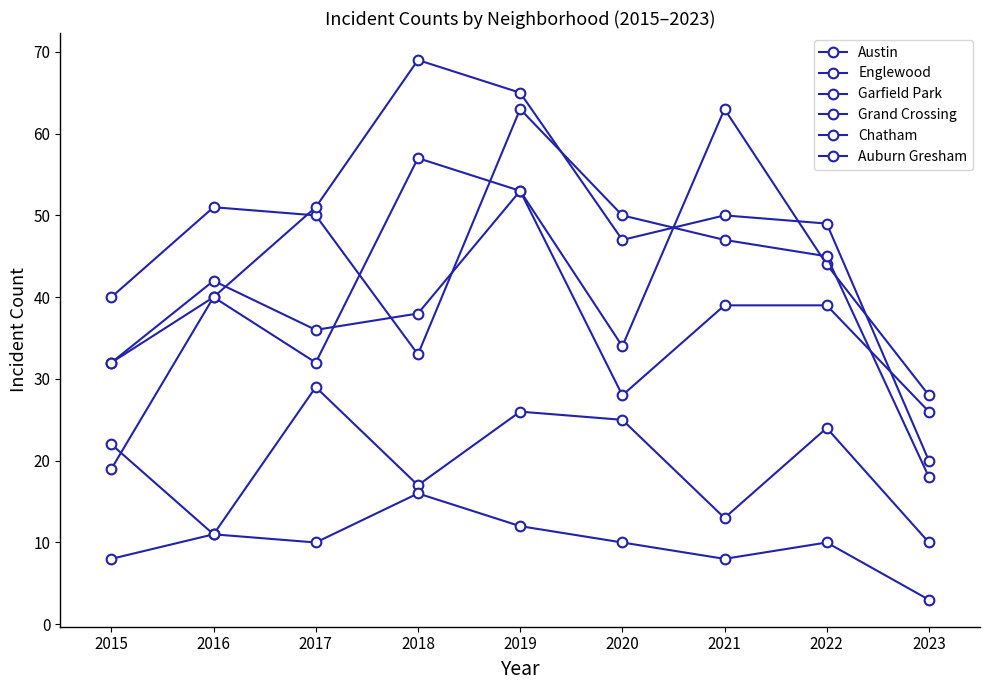

What is the difference between the maximum and second lowest values in the Auburn Gresham series?

14